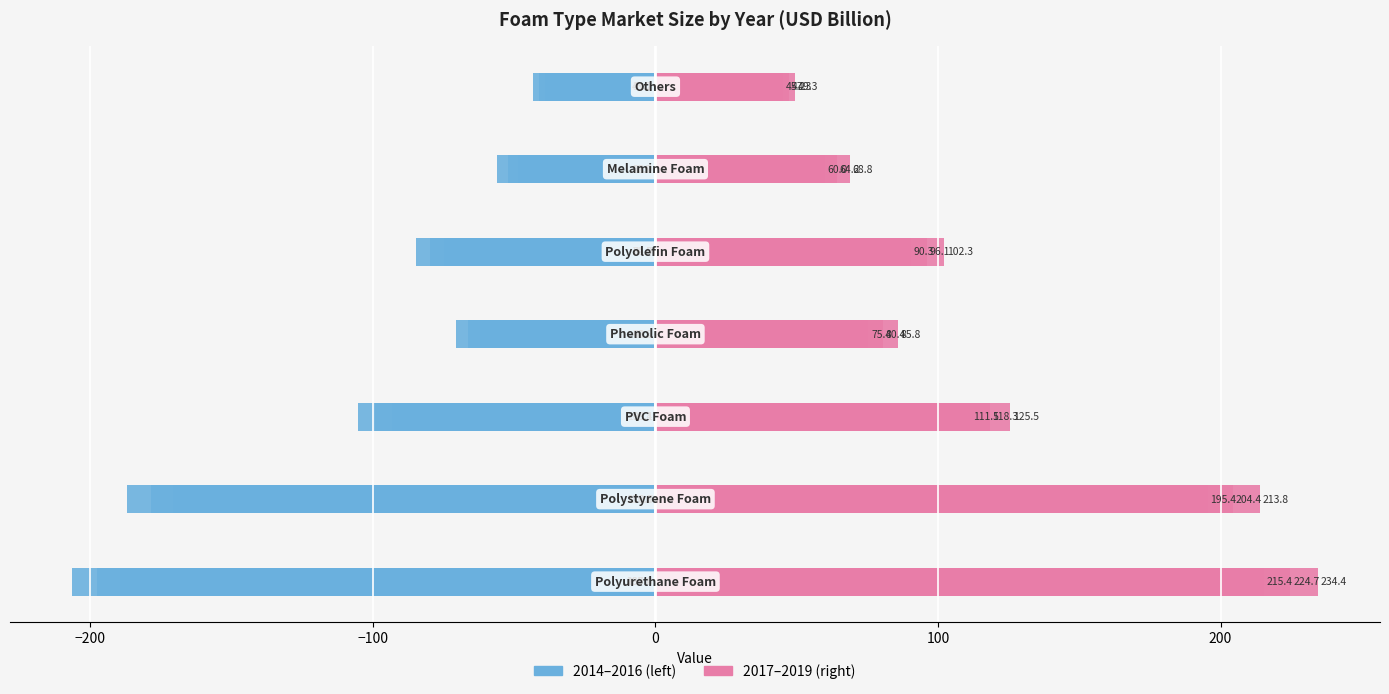

What is the difference between the maximum and minimum values in the 2017 series?

170.2